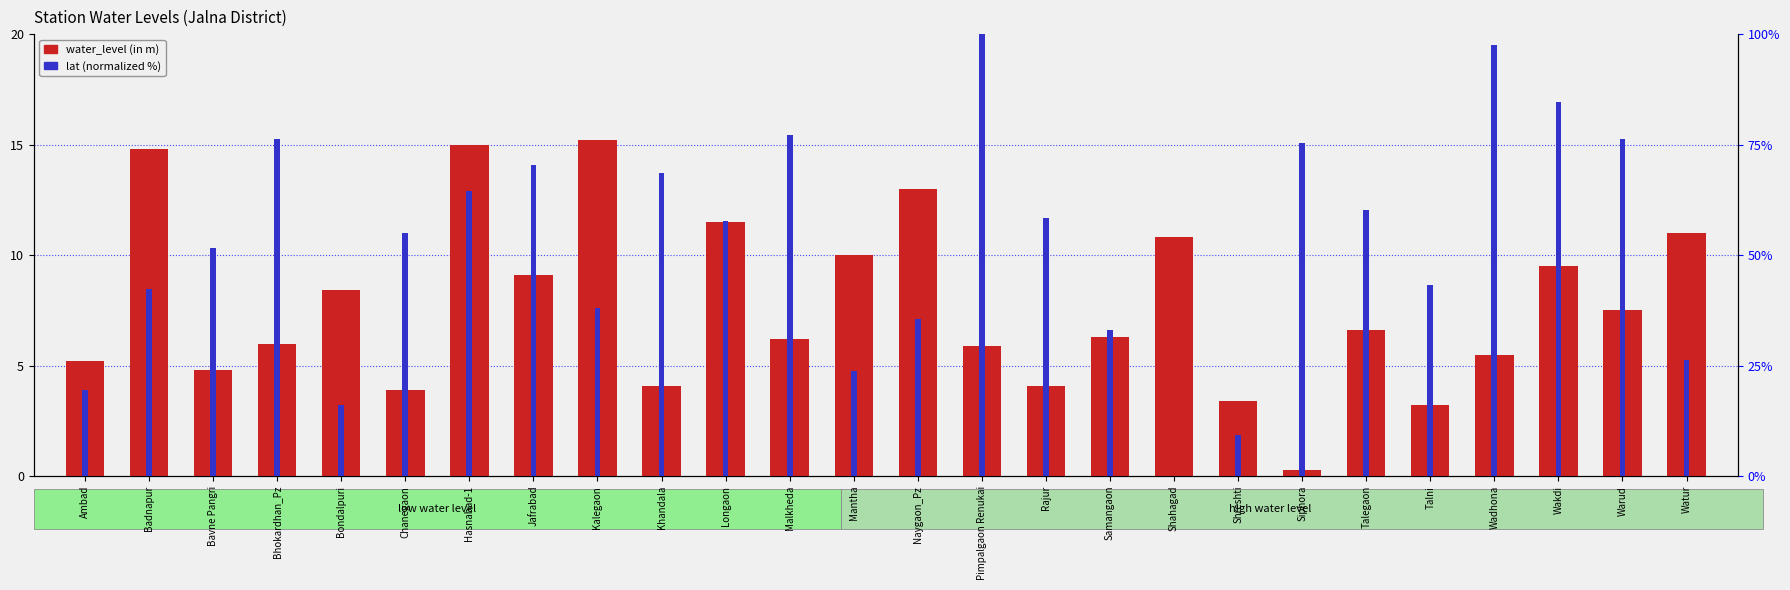

List the series in order of their overall mean, lowest first.

water_level (in m), lat (normalized)